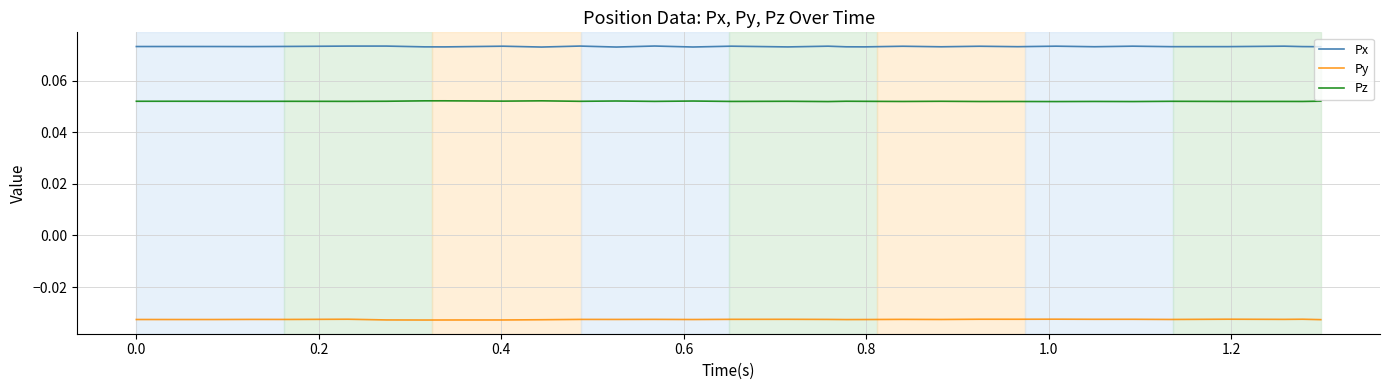

What is the average value of the Pz series?

0.1